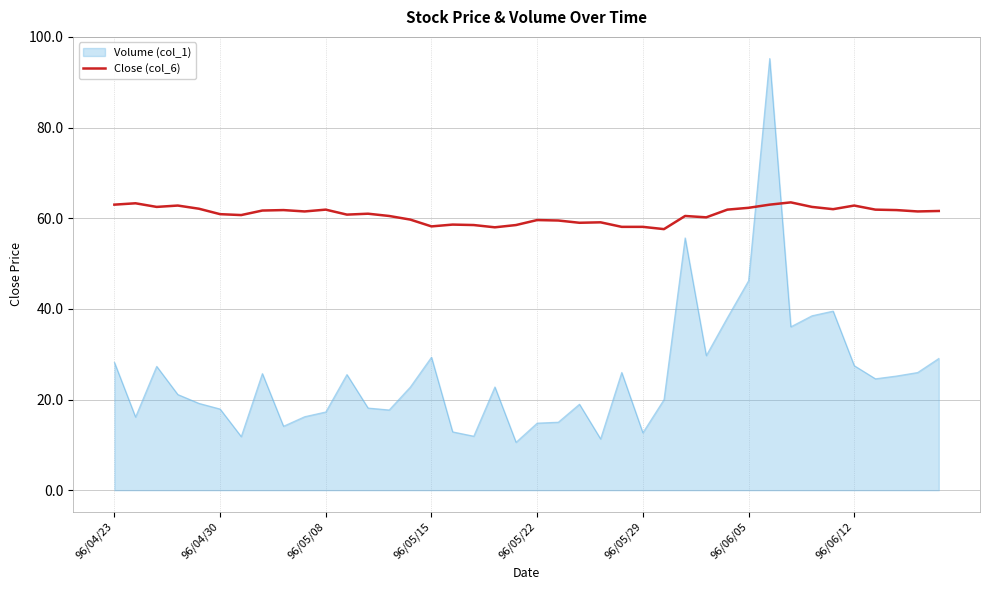

Which series has the largest range (max minus min)?

Volume (col_1)